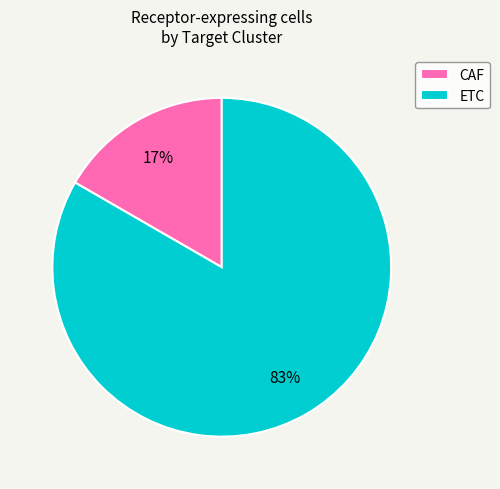

To the nearest percent, what is the average slice percentage?

50%